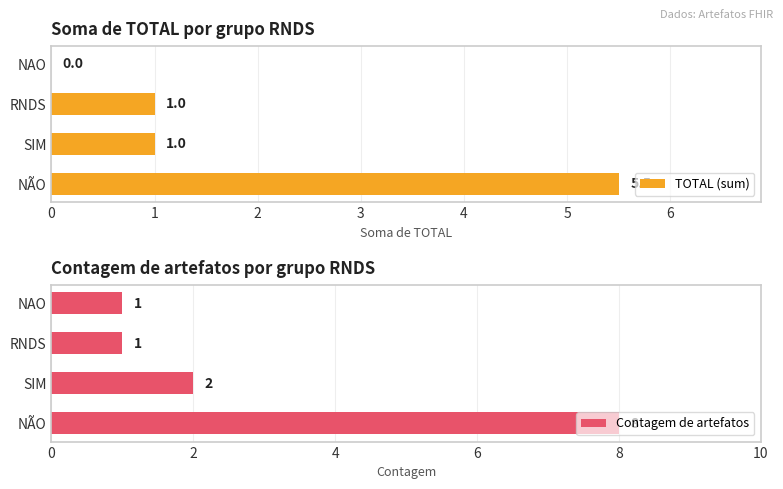

What is the sum of all TOTAL (sum) values?

7.5